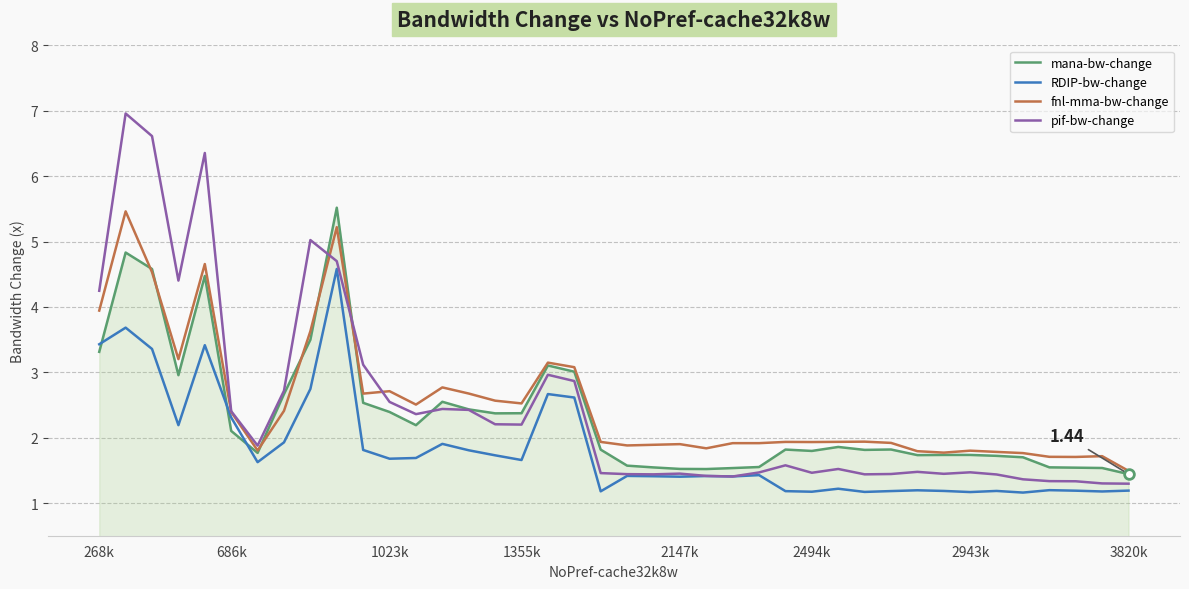

True or false: RDIP-bw-change and mana-bw-change cross at least once.

True